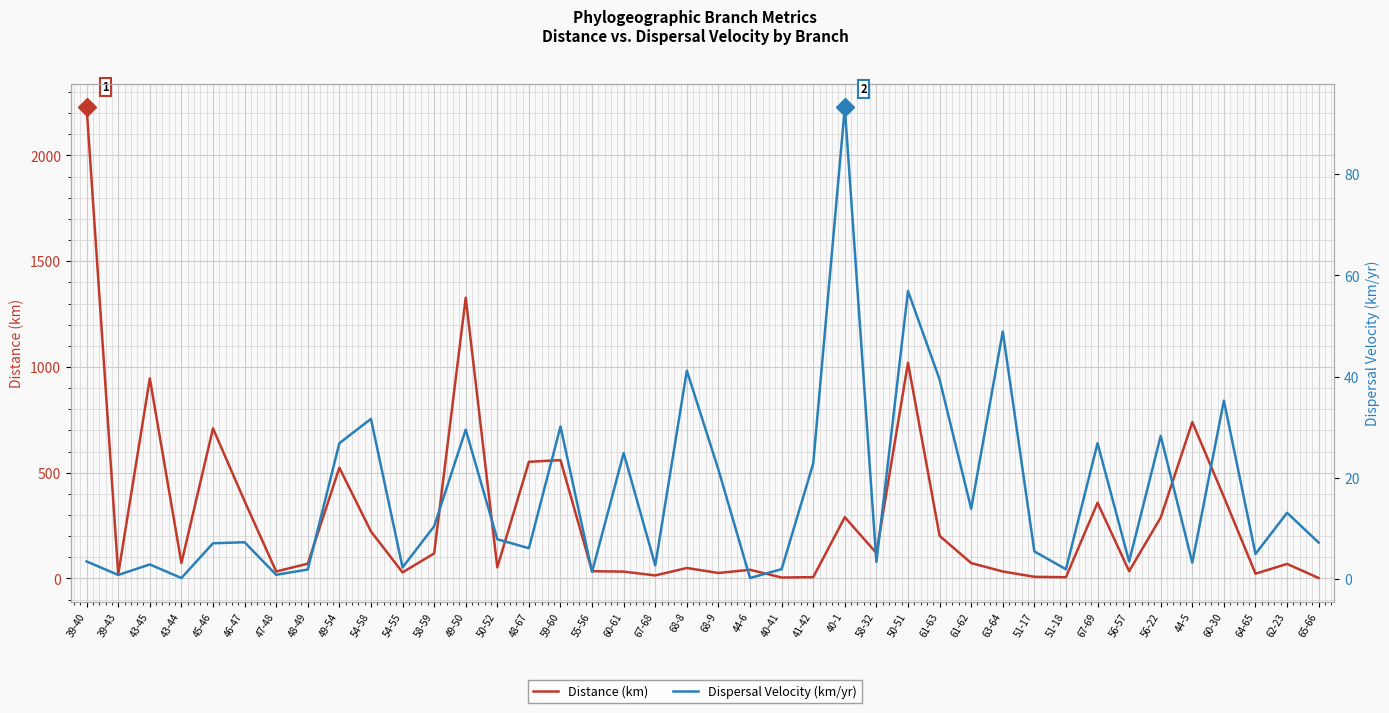

Where is Distance (km) nearest to the value 1114?

50-51